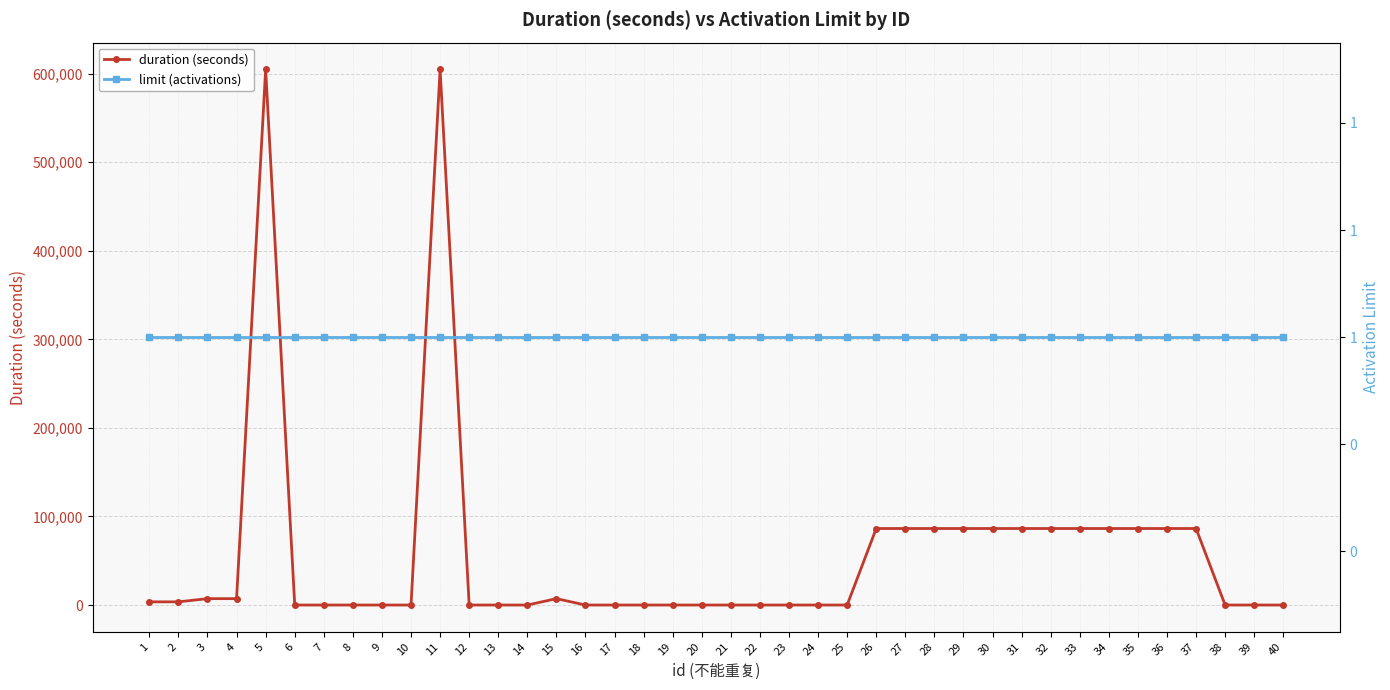

Count the number of data series in this chart.

2